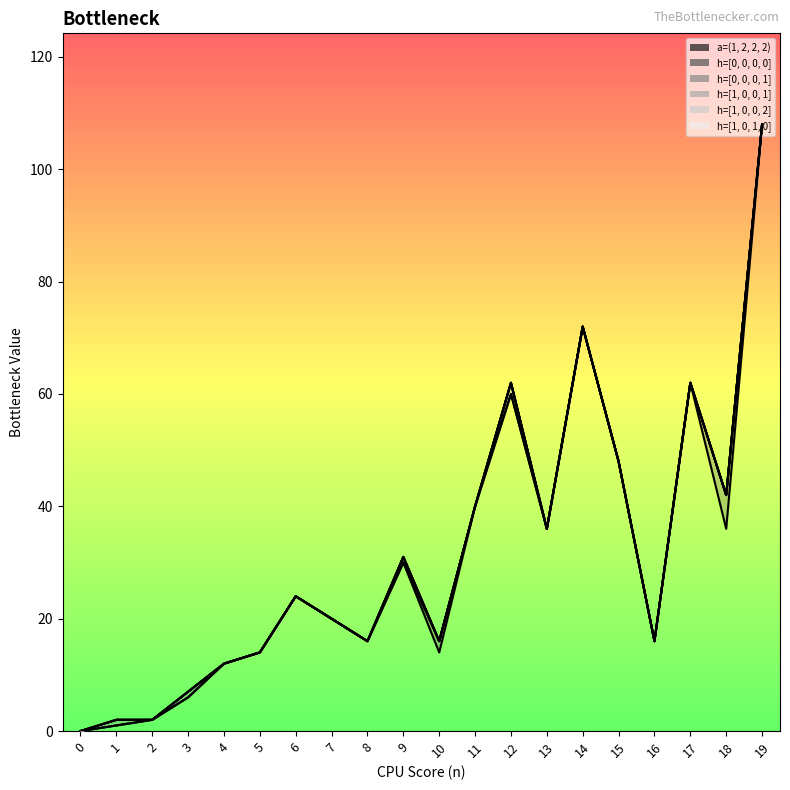

How many values in the h=[0, 0, 0, 0] series exceed 0?

2